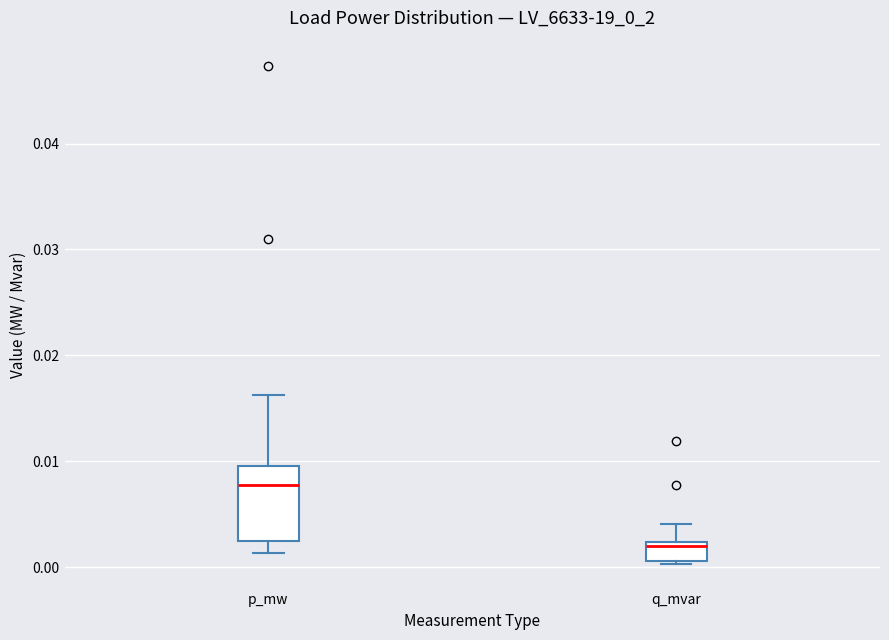

Reading left to right, read every box against the y-axis: the position of its median line, the range the box covers, and the ends of its whiskers. The values are not printed on the chart, so give them approximately, as read against the axis.

p_mw: median 0.008, box 0.002 to 0.010, whiskers 0.001 to 0.016
q_mvar: median 0.002 (just below the box's upper edge), box 0.001 to 0.002, whiskers 0.000 to 0.004